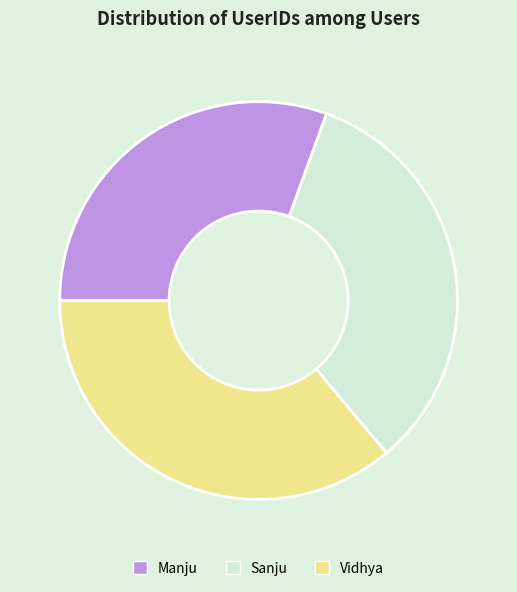

Rank the categories by value from highest to lowest.

Vidhya, Sanju, Manju